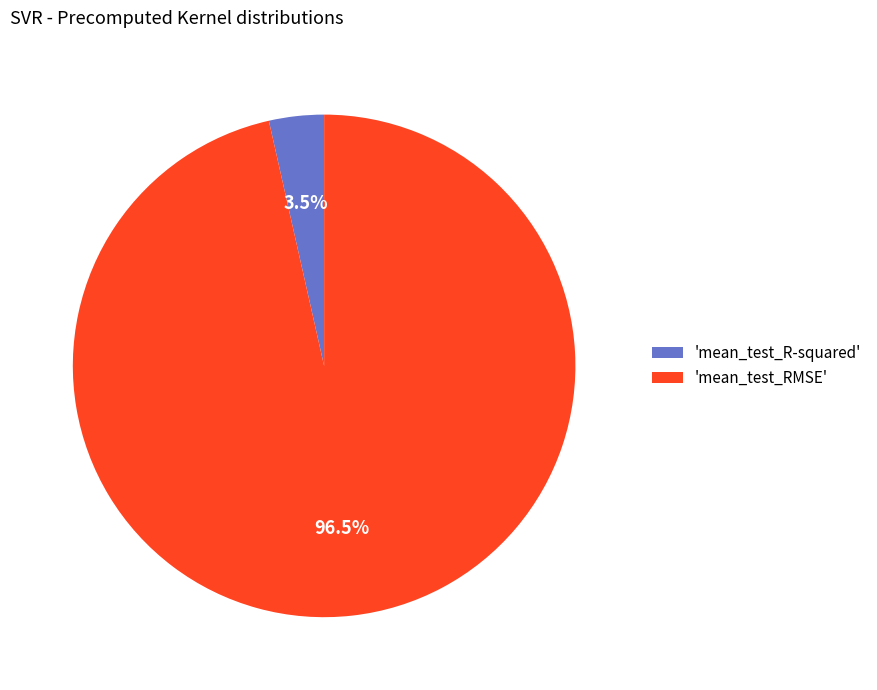

How many segments does this pie chart have?

2